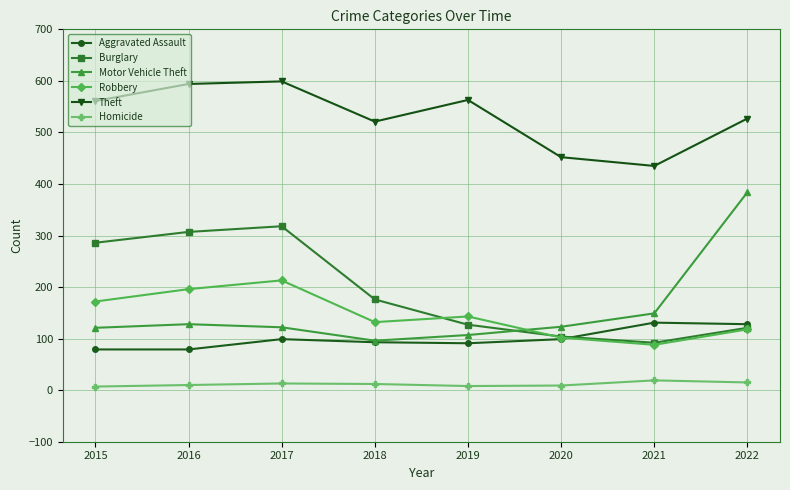

What is the lowest value of the Homicide series?

7